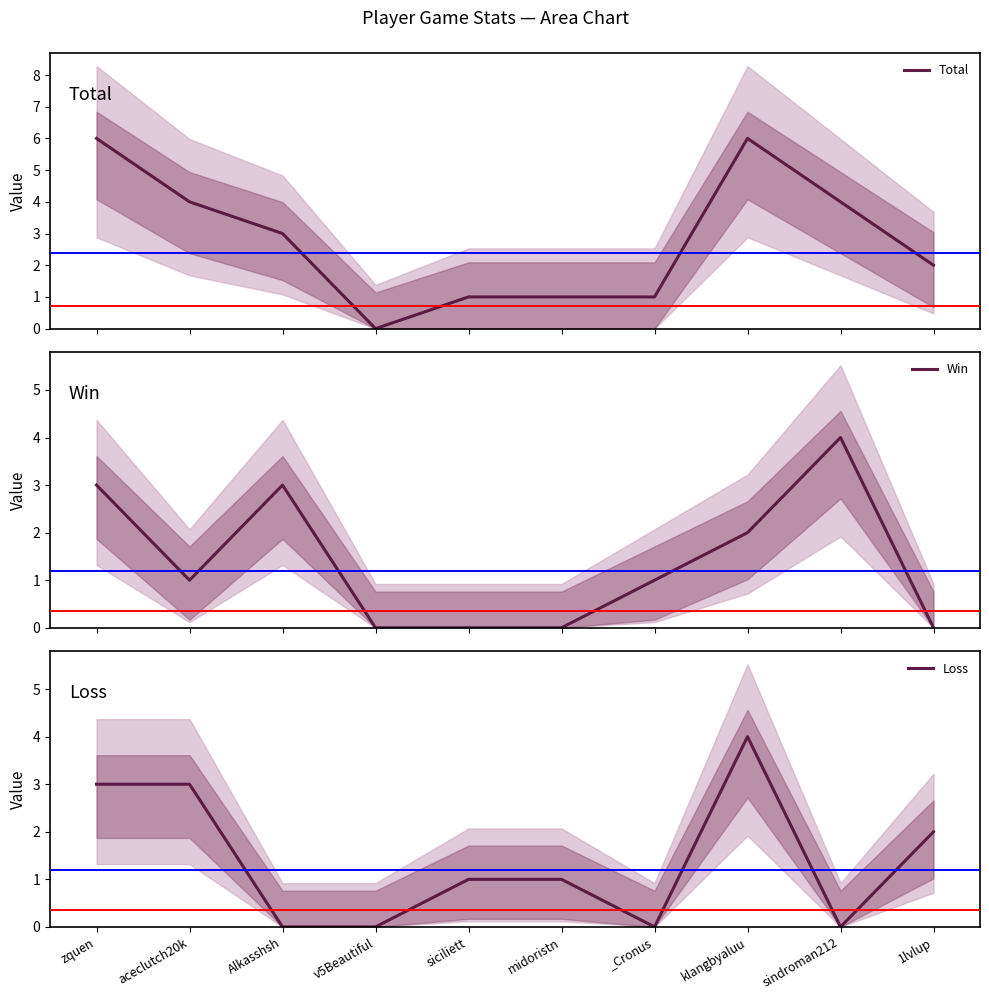

Reading left to right, extract all data points from this chart.

Total: 6	4	3	0	1	1	1	6	4	2
Win: 3	1	3	0	0	0	1	2	4	0
Loss: 3	3	0	0	1	1	0	4	0	2